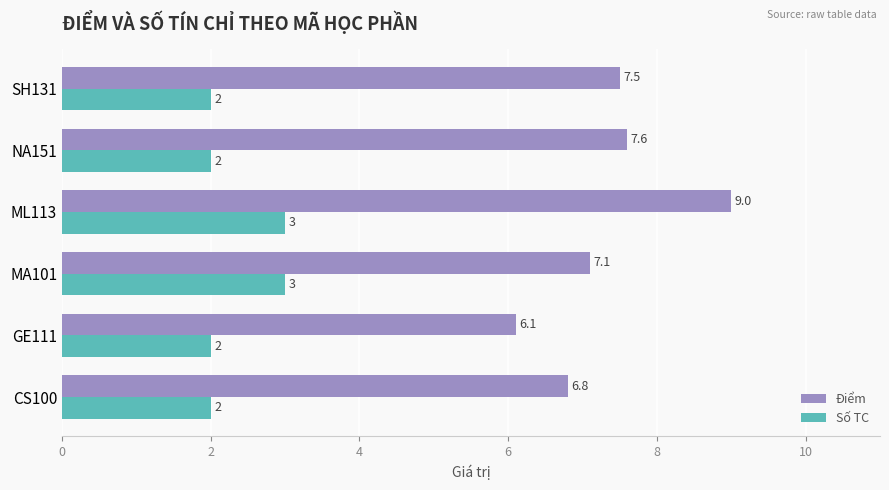

At which category is the sum across all series the highest?

ML113